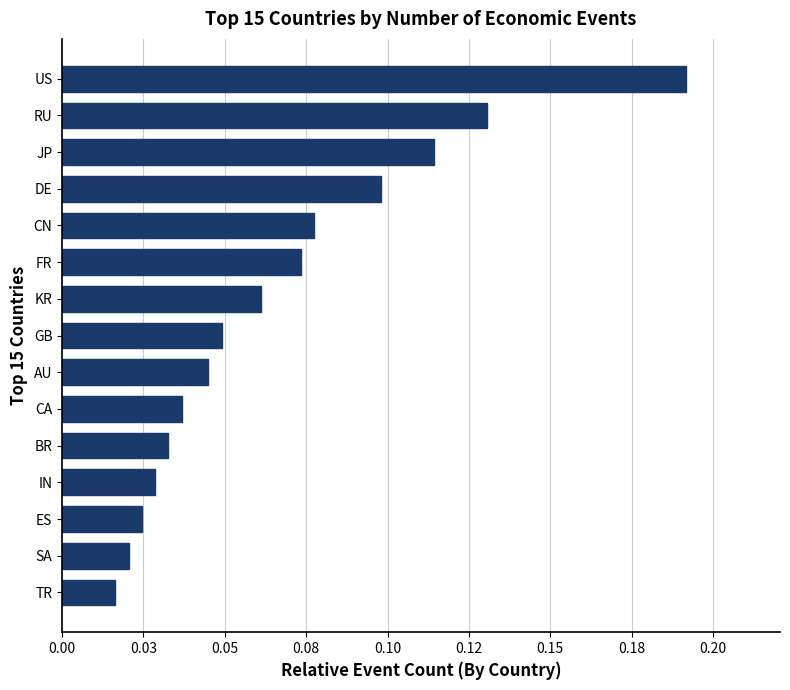

Which category has the highest value across all series?

US